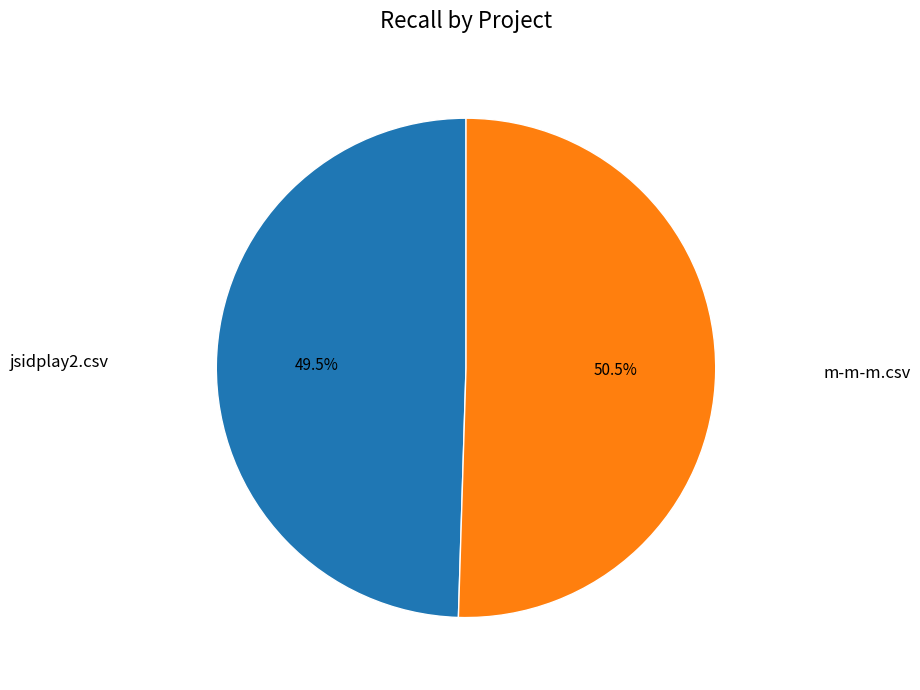

How many slices are in this pie chart?

2